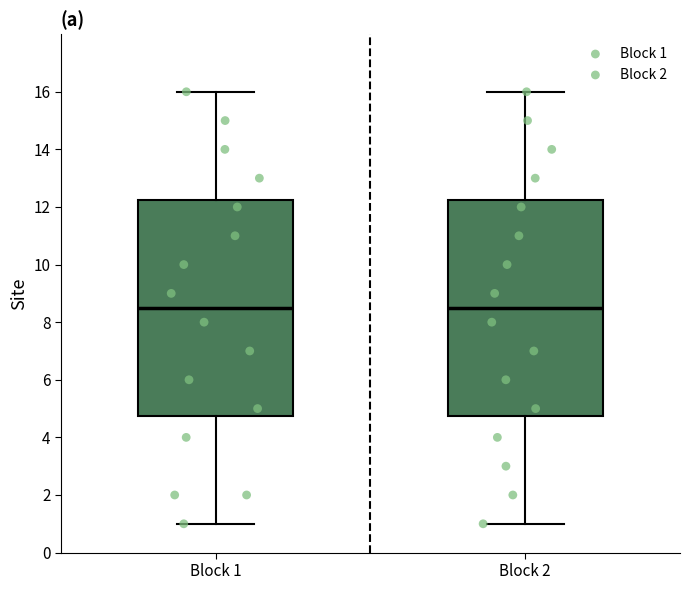

Where does the upper whisker of the box for Block 2 end on the y-axis? The values are not printed on the chart, so give them approximately, as read against the axis.

16.0